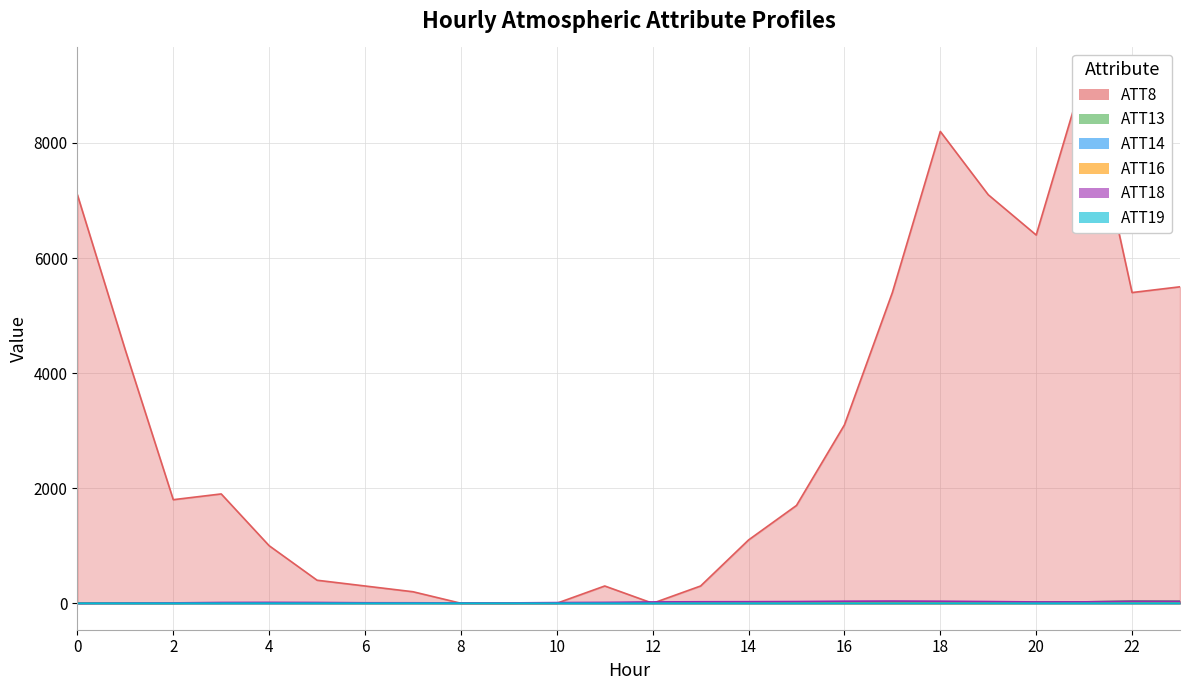

What is the value of the ATT14 point at the 5th from the left?

0.3